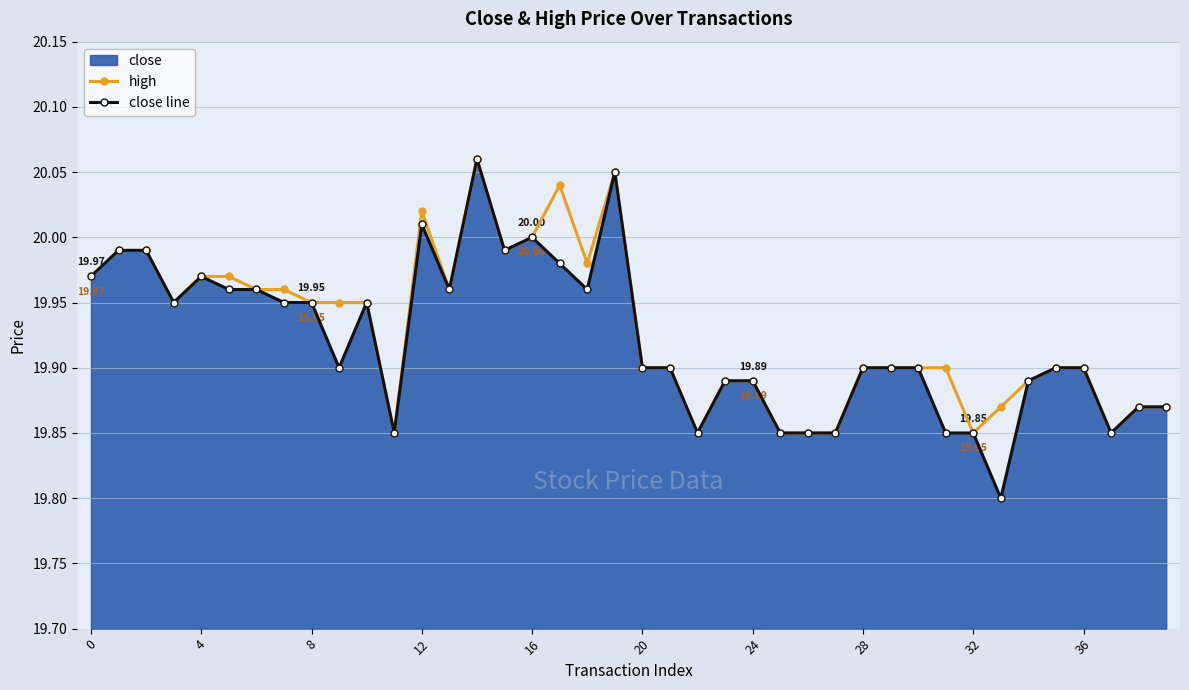

Which series has the widest spread of values?

close line